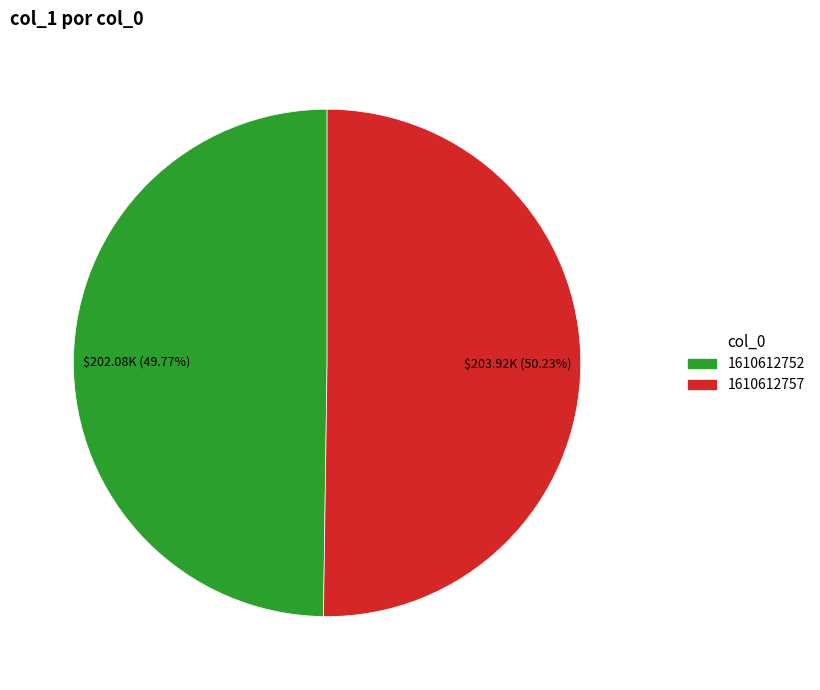

How many segments does this pie chart have?

2